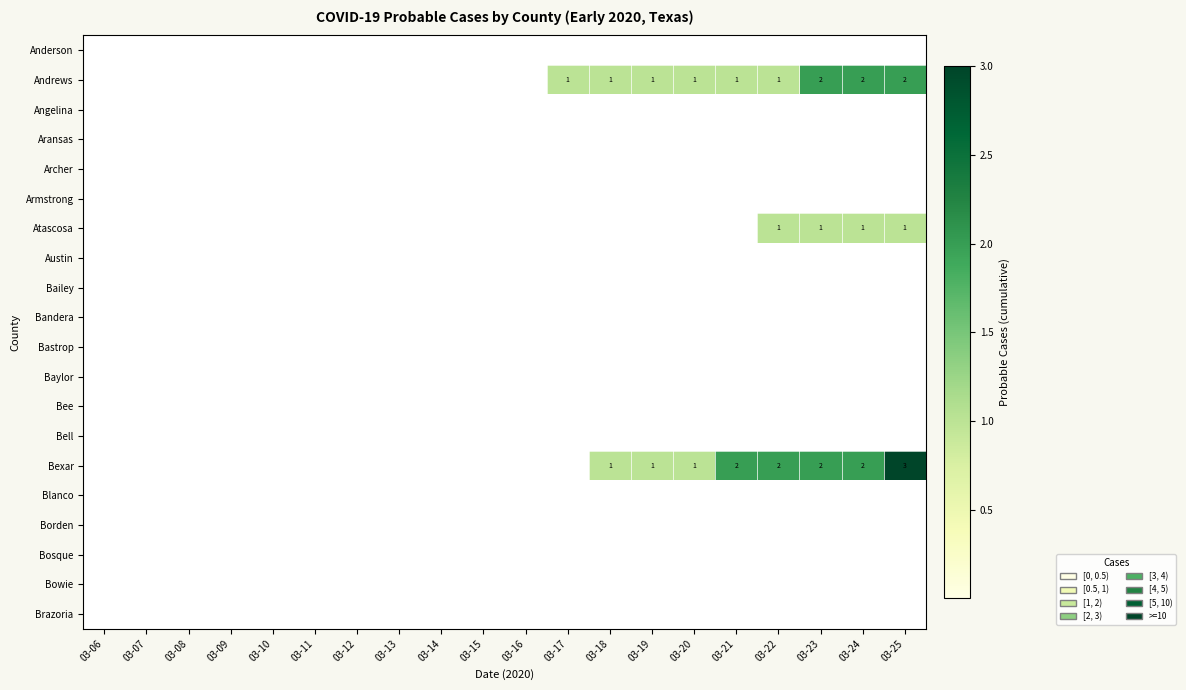

The value of Atascosa at 03-22 is 1. True or false?

True